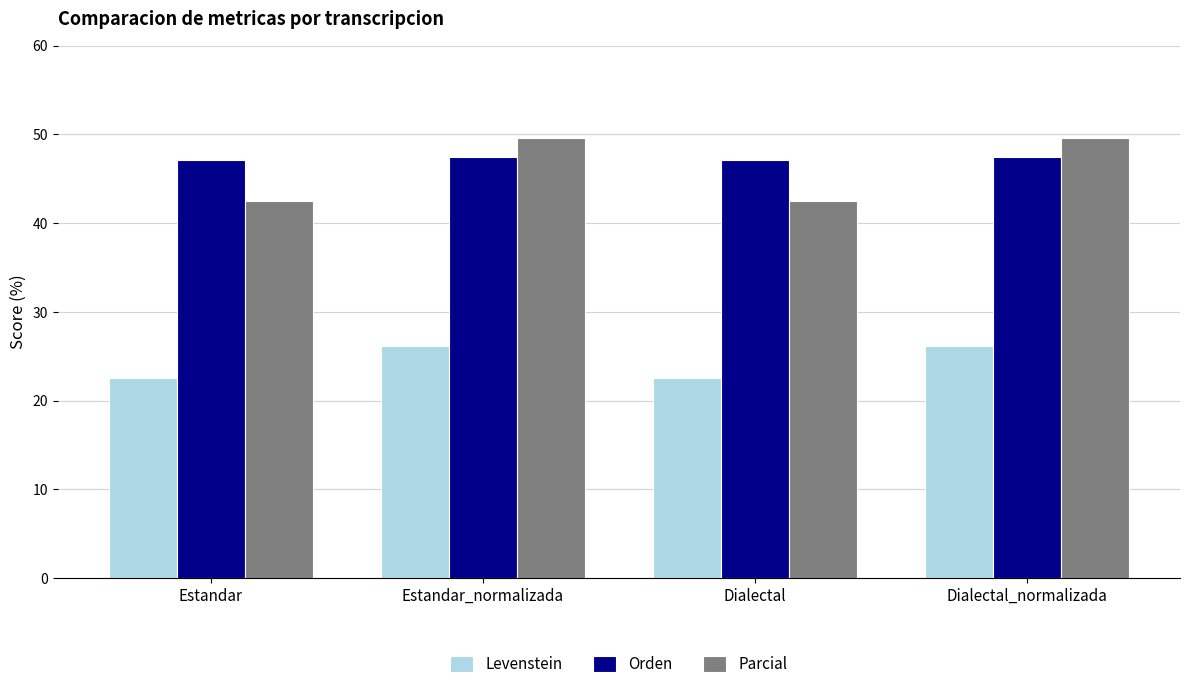

What are all the series names shown in the legend?

Levenstein, Orden, Parcial